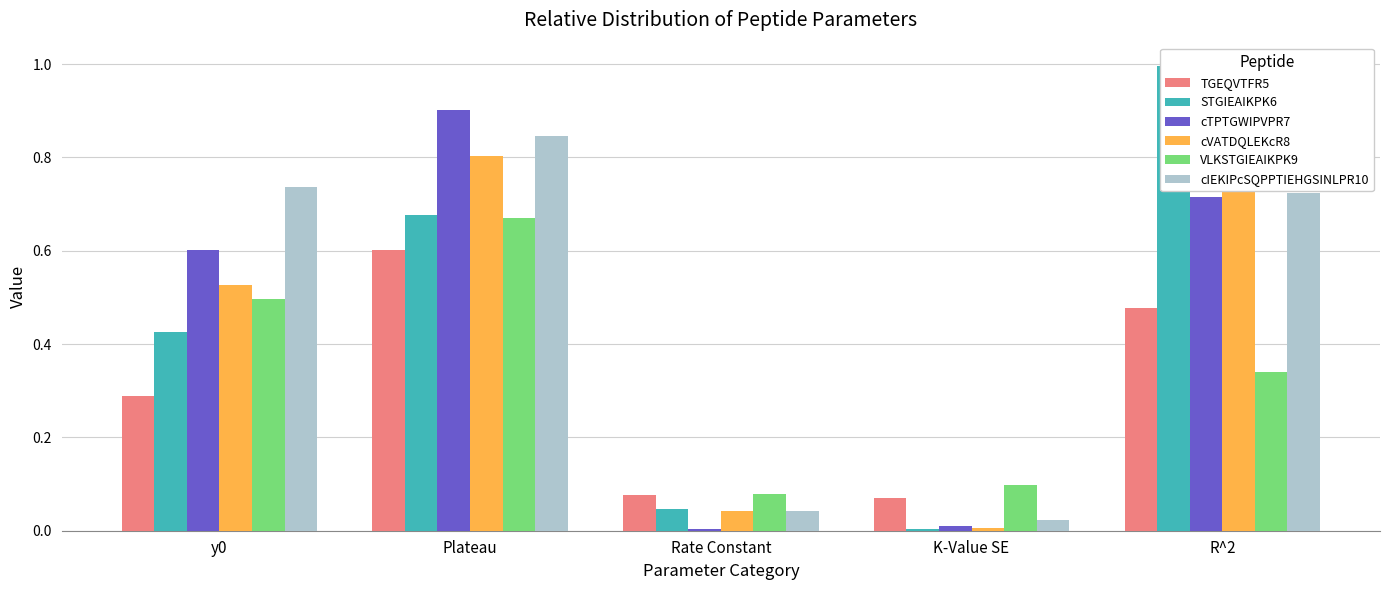

At how many categories does at least one series exceed 0?

5